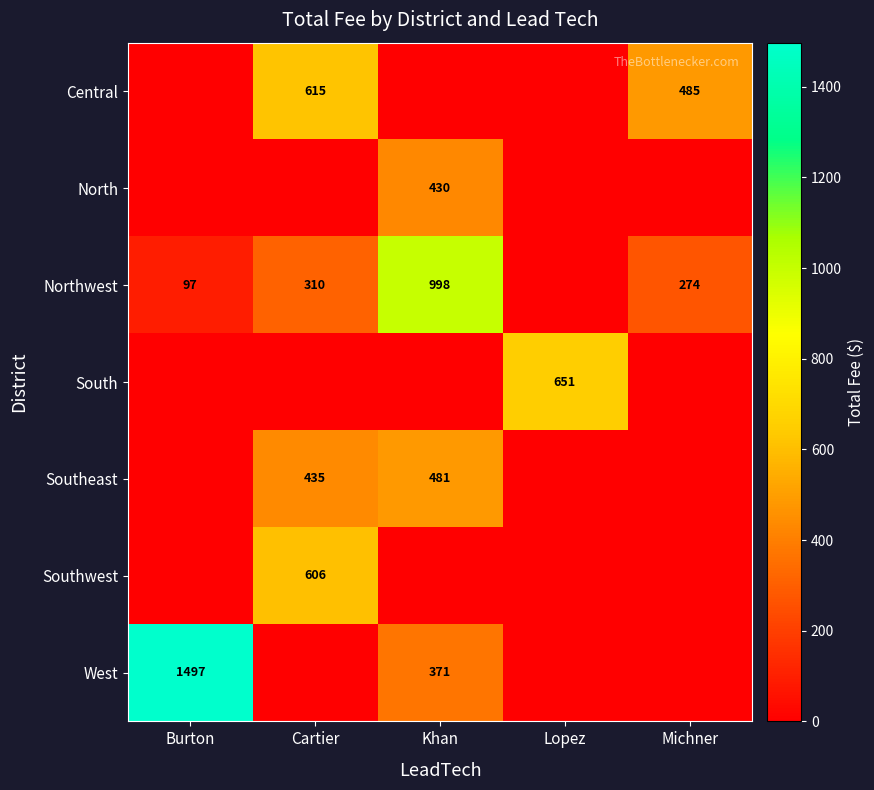

The Northwest series shows 998 at Khan. True or false?

True